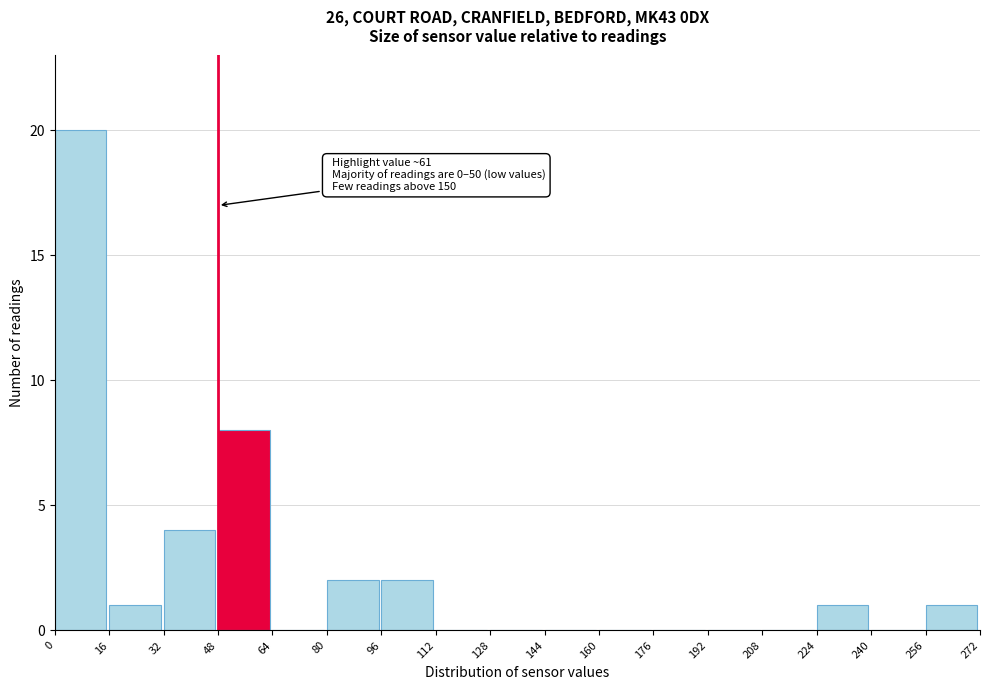

Over which range of the x-axis is the bar tallest?

0 to 16